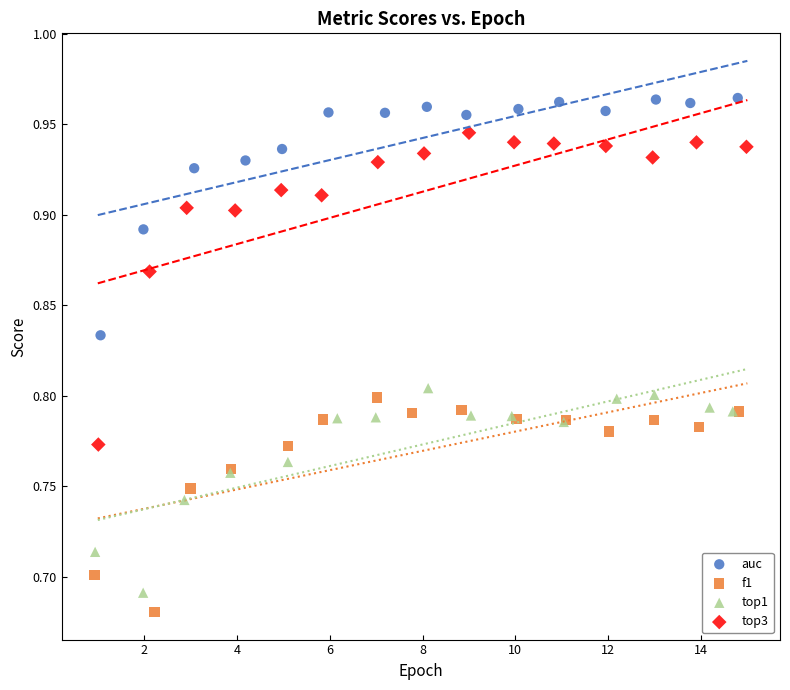

Which series has the largest Y range (max minus min)?

top3